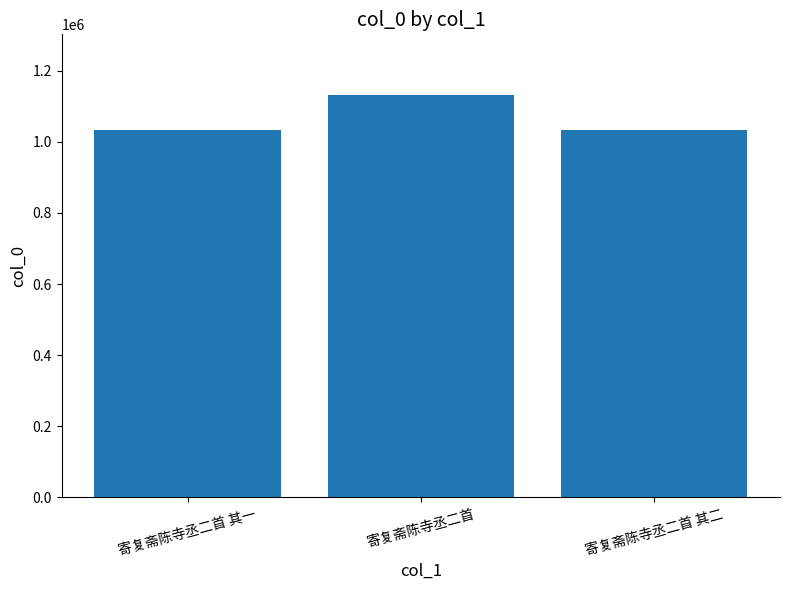

How many values are below 1033746?

1